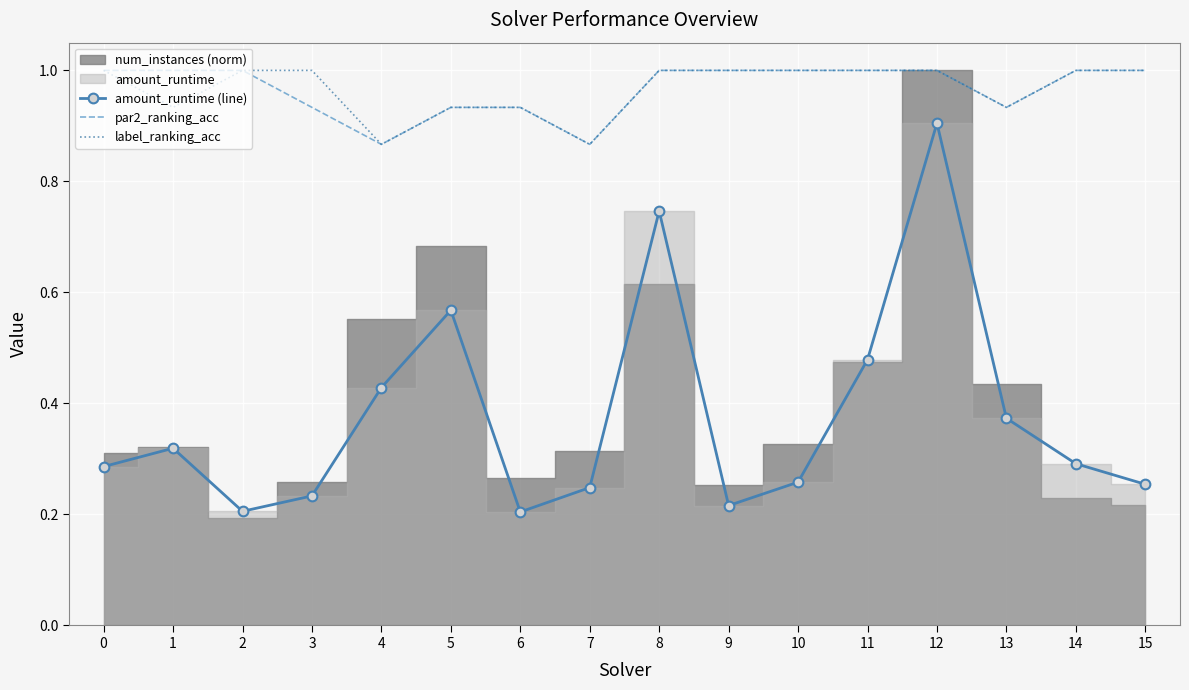

What is the difference between the second highest and minimum values in the amount_runtime (line) series?

0.5